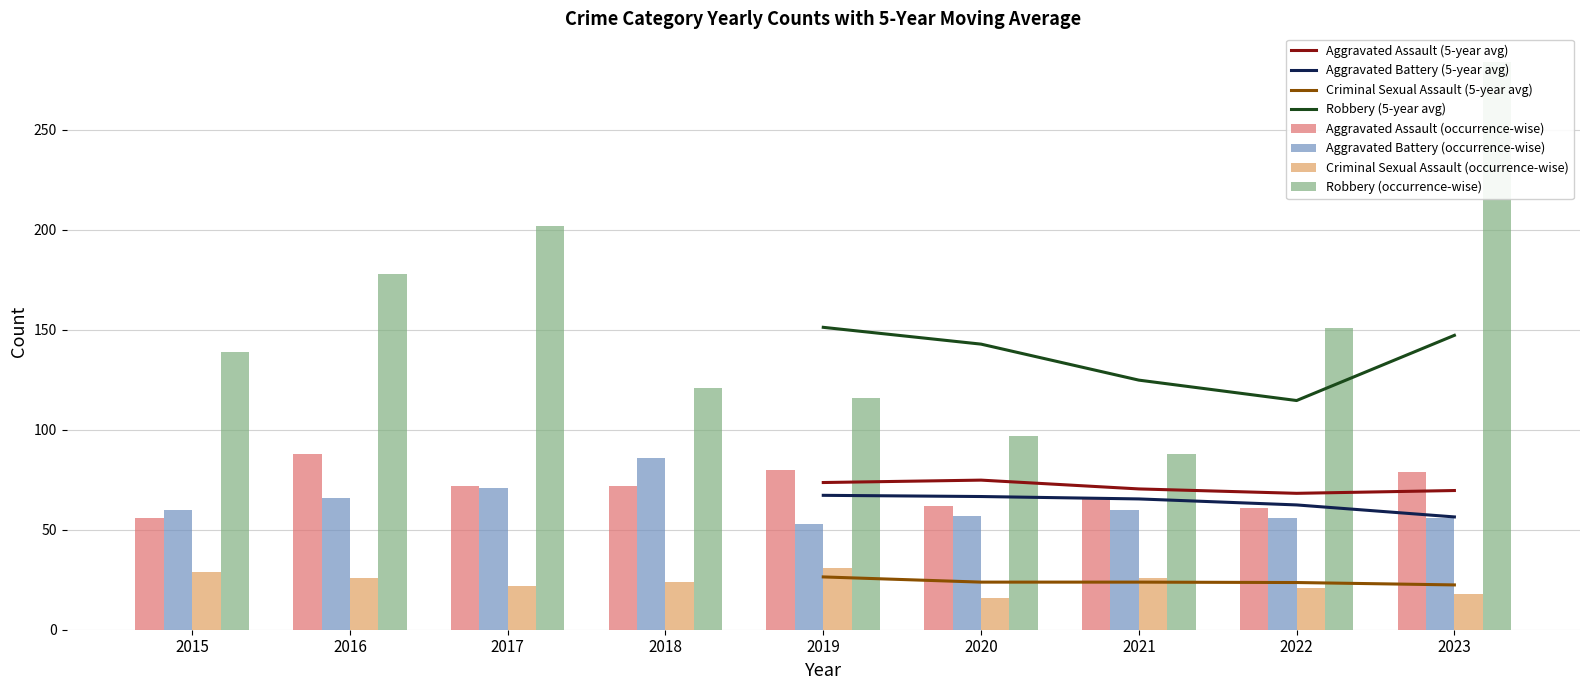

Reading left to right, transcribe all the data shown in this chart.

Aggravated Assault: 56	88	72	72	80	62	66	61	79
Aggravated Battery: 60	66	71	86	53	57	60	56	56
Criminal Sexual Assault: 29	26	22	24	31	16	26	21	18
Robbery: 139	178	202	121	116	97	88	151	284